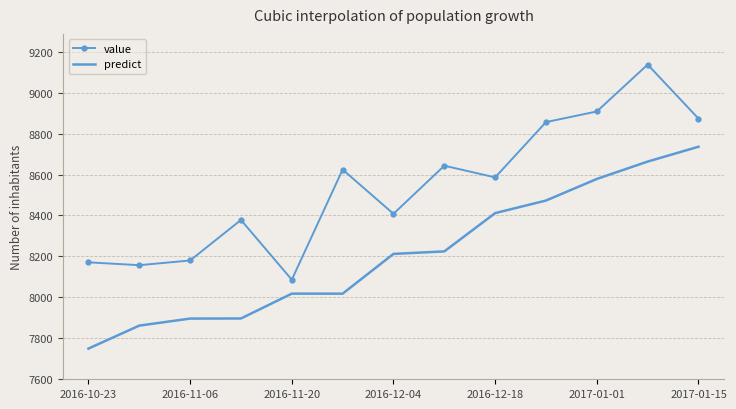

What is the smallest value displayed?

7749.6